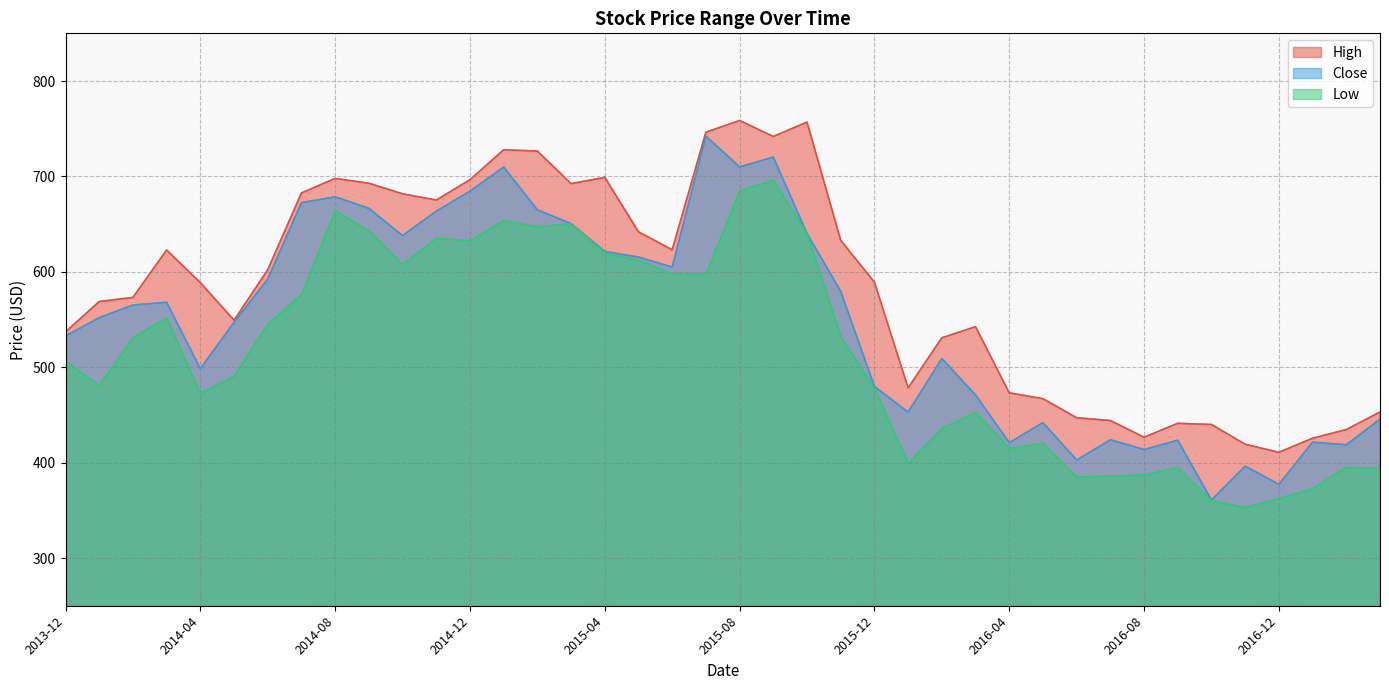

True or false: Close has more than 0 interior local peaks.

True